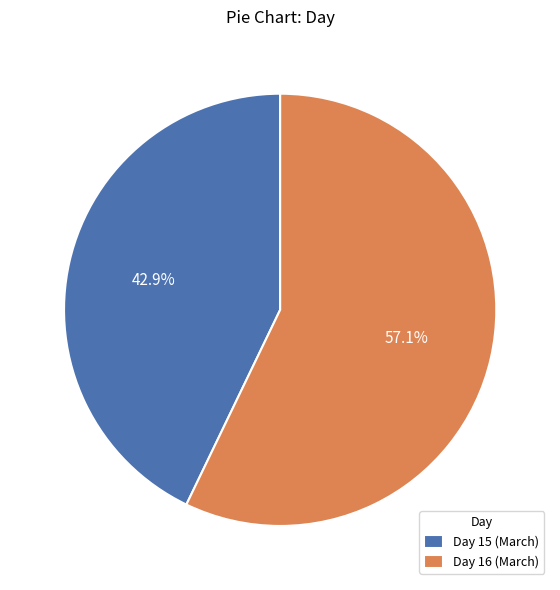

Rank the categories by value from highest to lowest.

Day 16 (March), Day 15 (March)